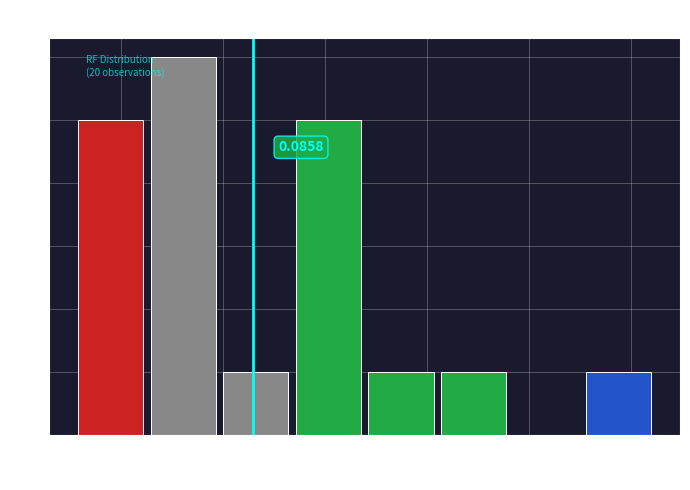

Which range on the x-axis has the tallest bar?

0.066 to 0.080